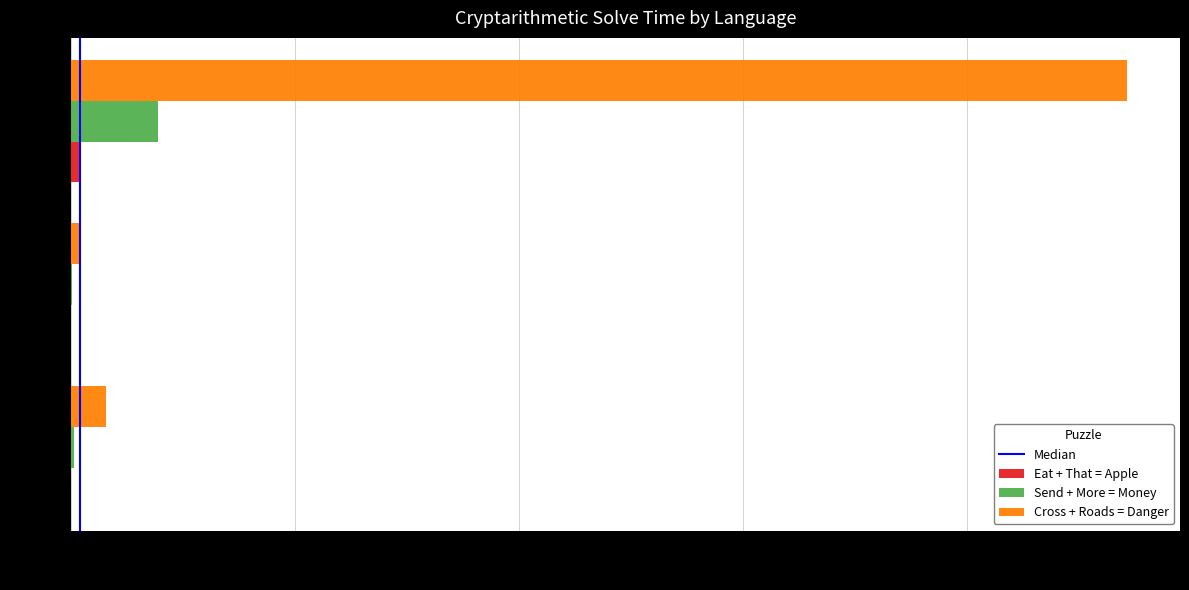

What is the total value across all series at C++?

17.1